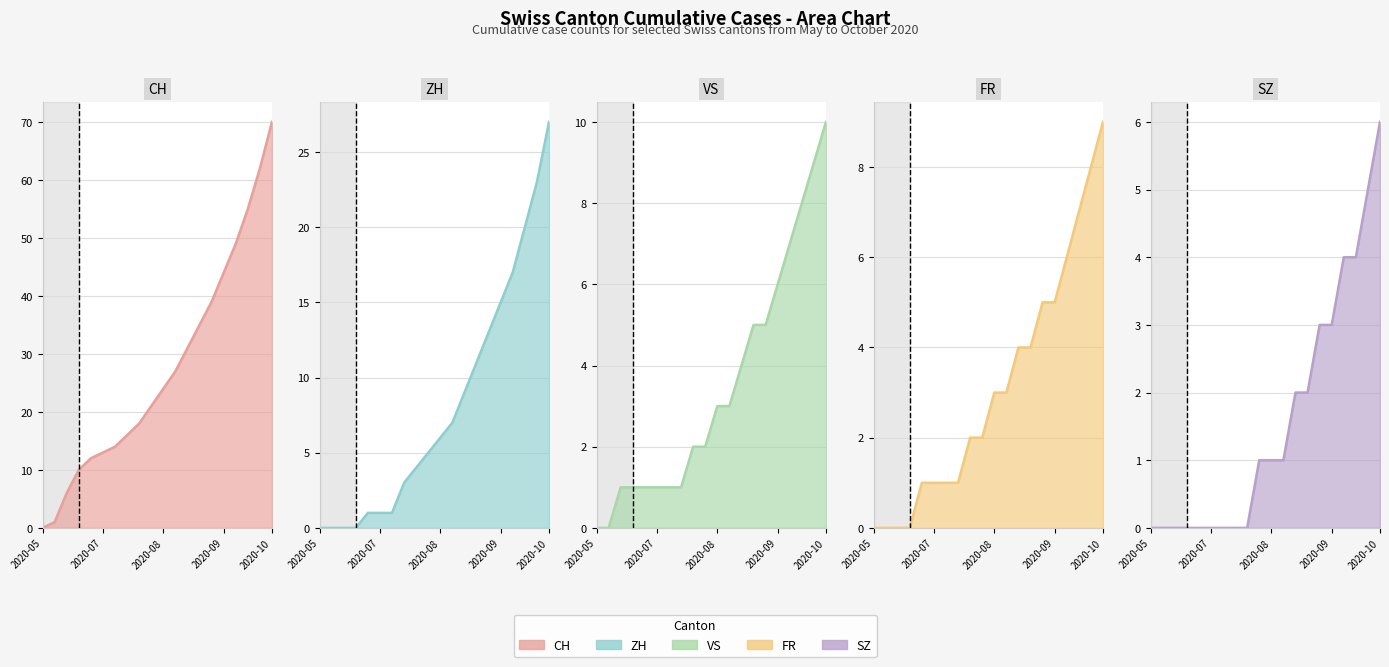

Between 2020-08-02 and 2020-06-07, which is larger?

2020-08-02